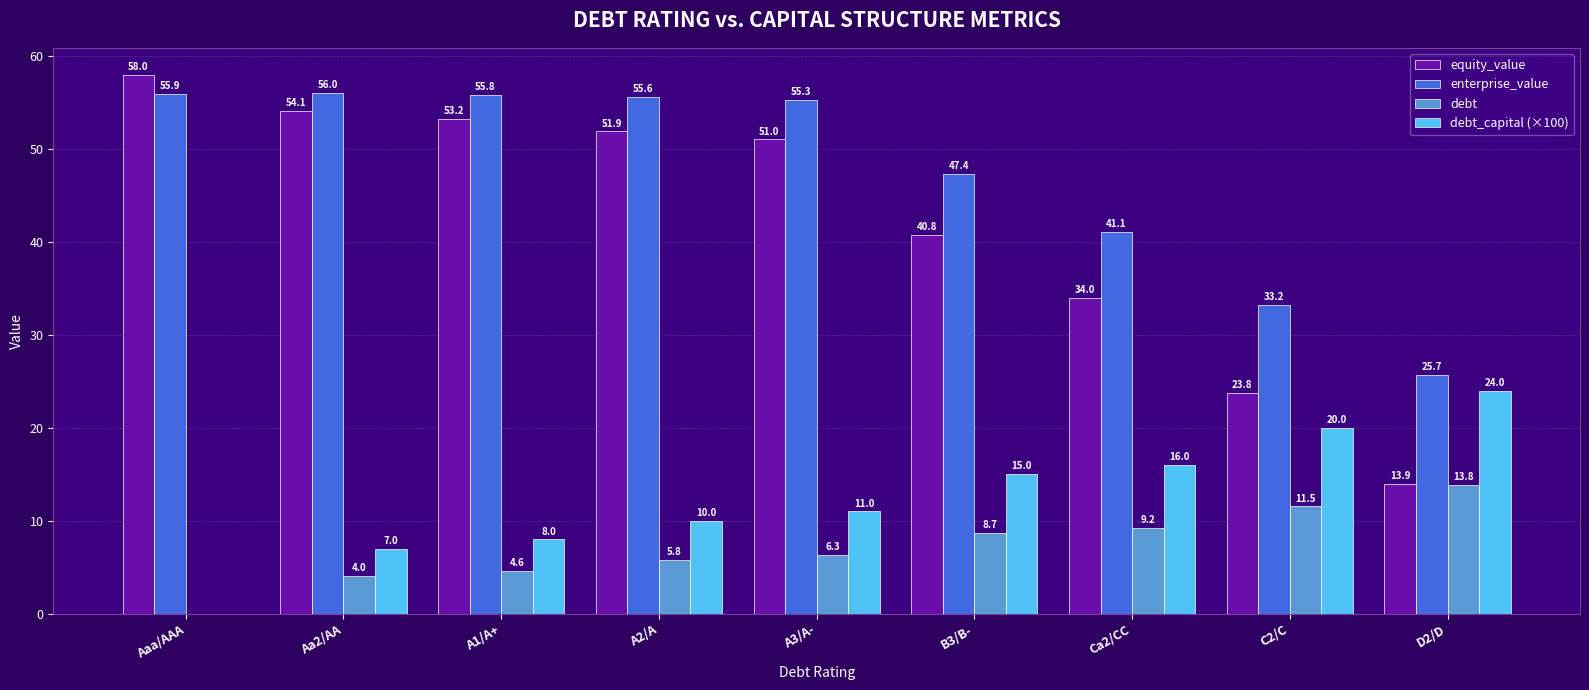

How many groups of bars are there?

9